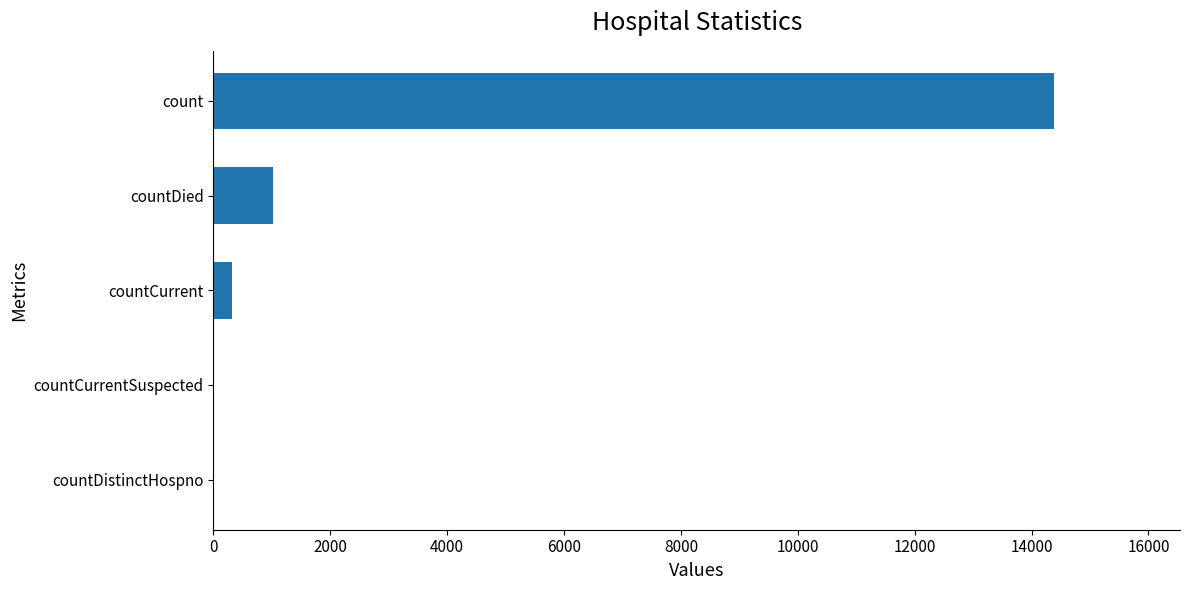

Are the bars grouped side by side (vs. stacked)?

No